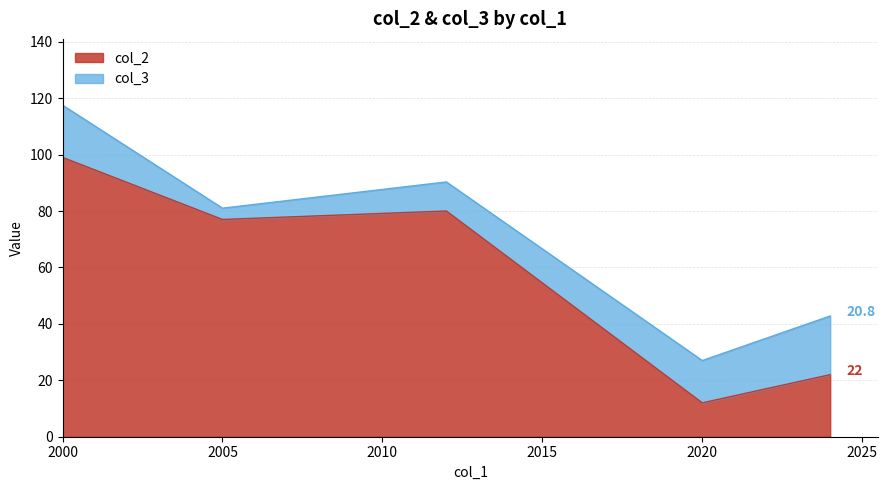

True or false: col_2 and col_3 cross at least once.

True